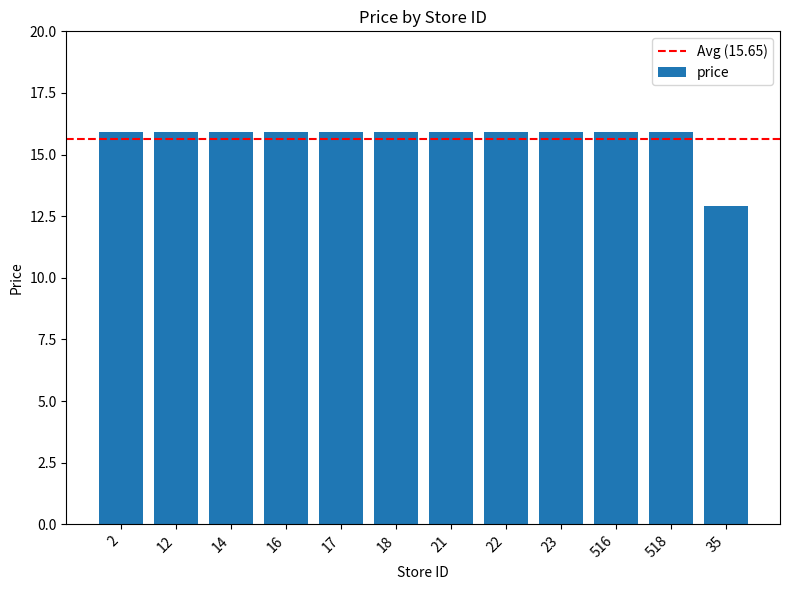

Where does the data first go above 15?

2